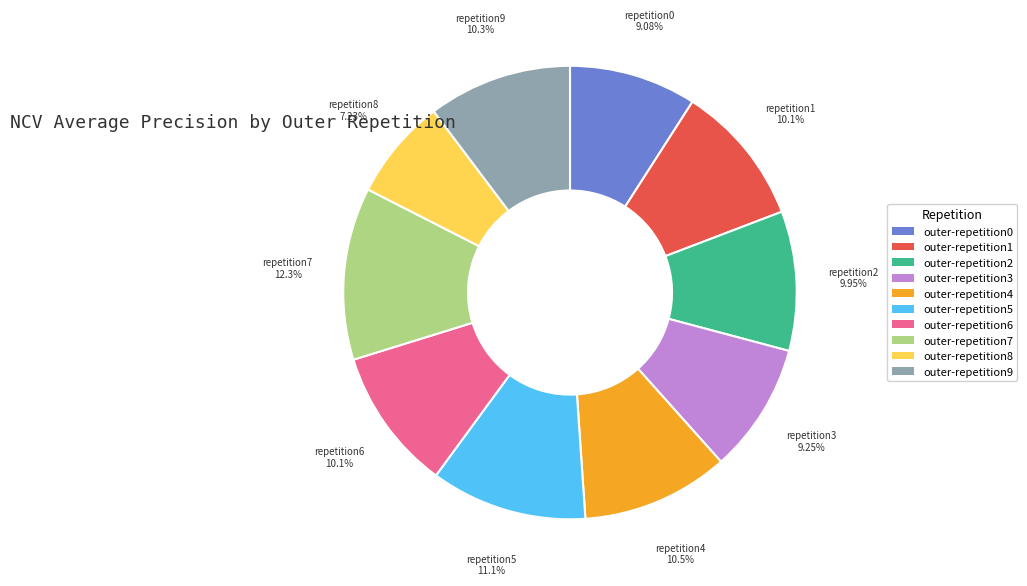

How many slices are in this pie chart?

10